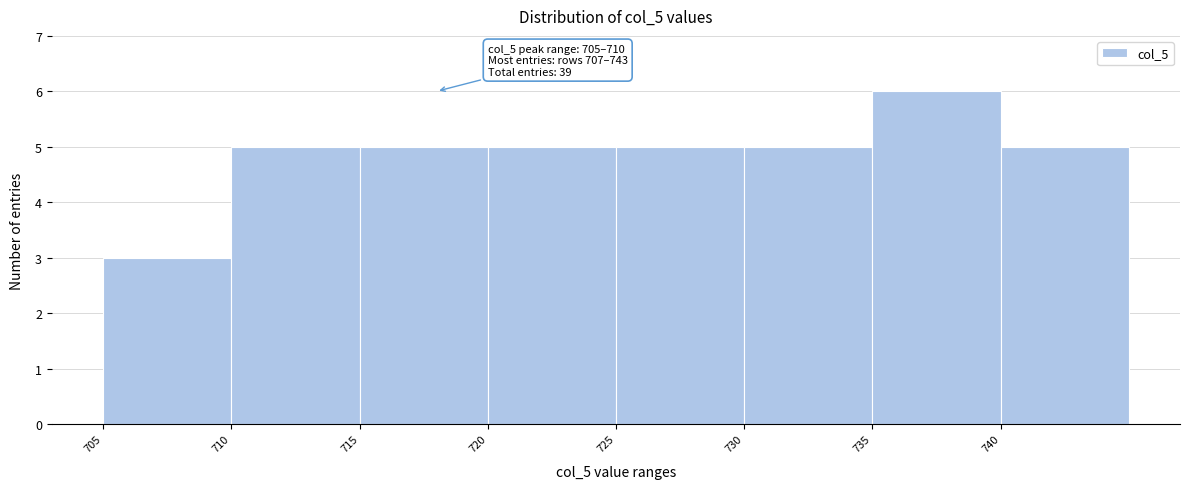

Over which range of the x-axis is the bar tallest?

735 to 740